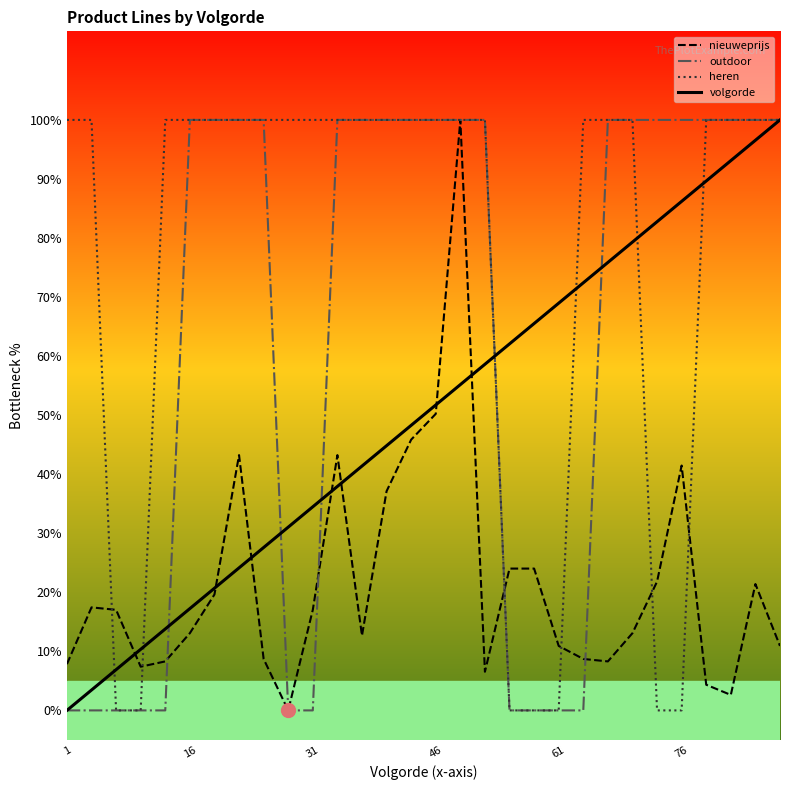

What is the highest value of the heren series?

100.0